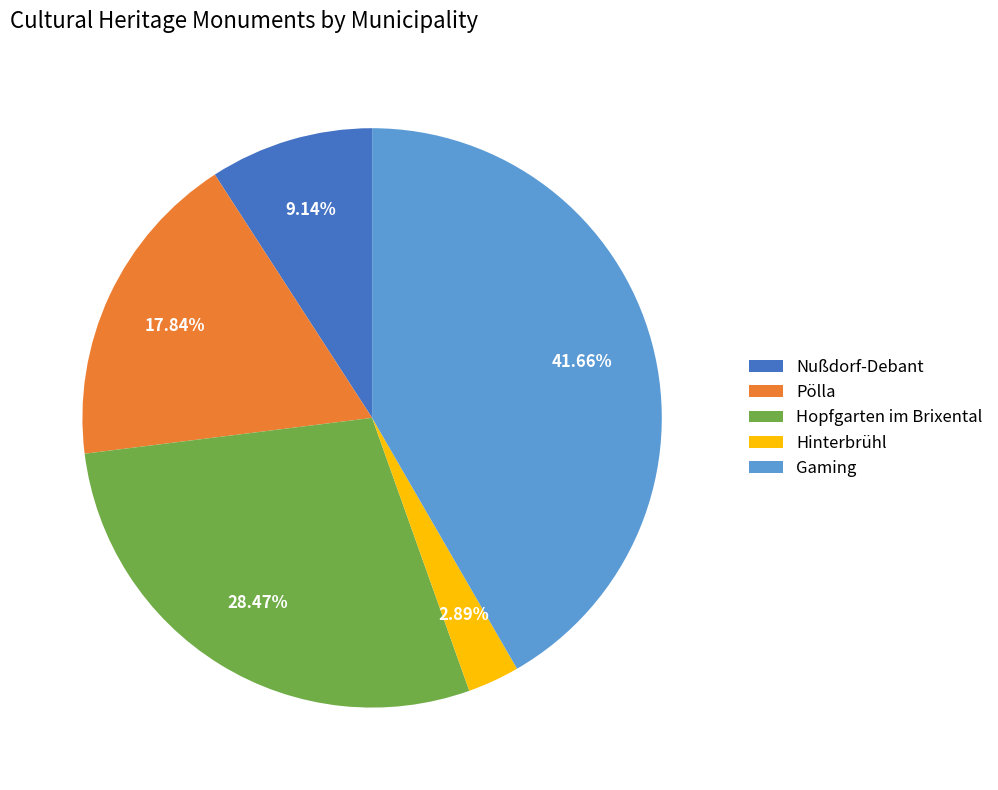

Which slice is the smallest?

Hinterbrühl